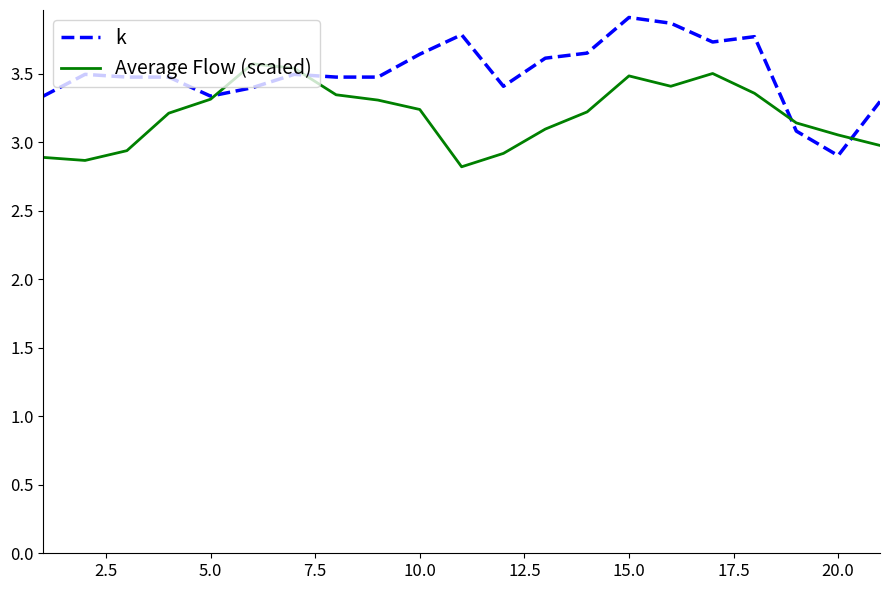

Rank the series by their average value, from highest to lowest.

k, Average Flow (scaled)